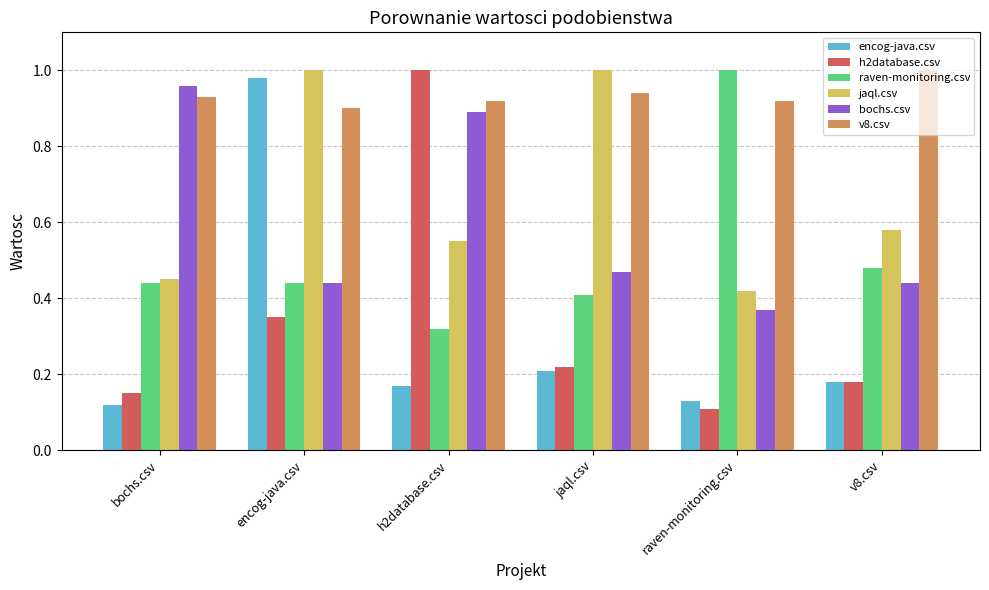

What is the sum of all jaql.csv values?

4.0